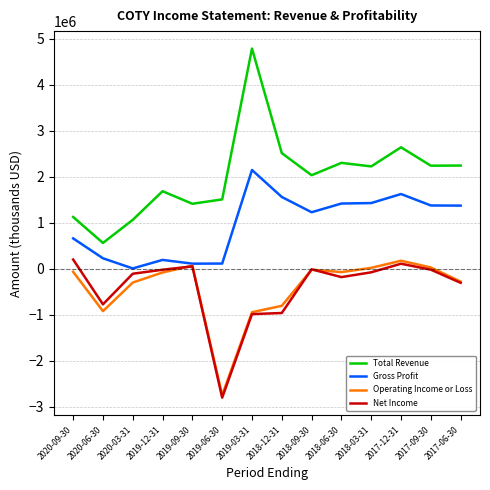

True or false: Total Revenue and Net Income intersect in this chart.

False